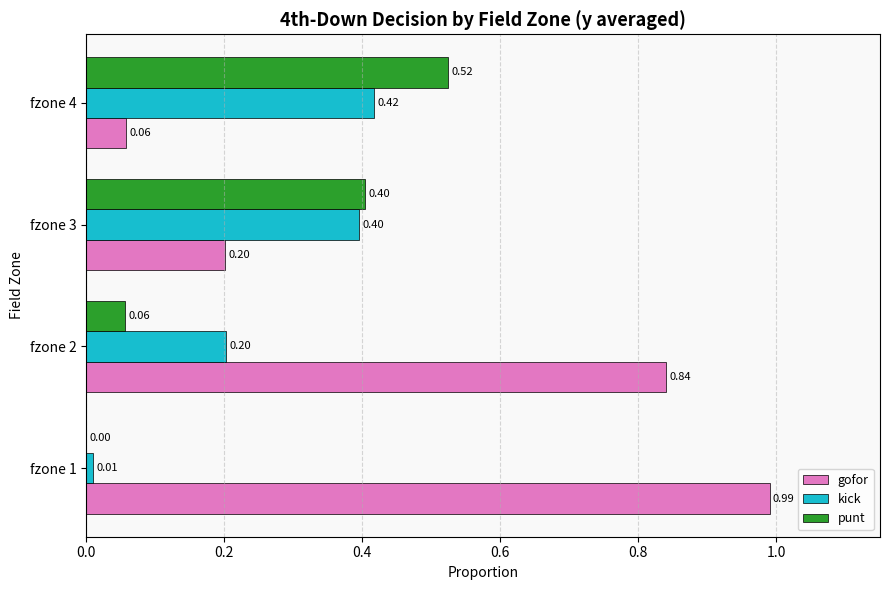

How many values in the punt series exceed 0?

3